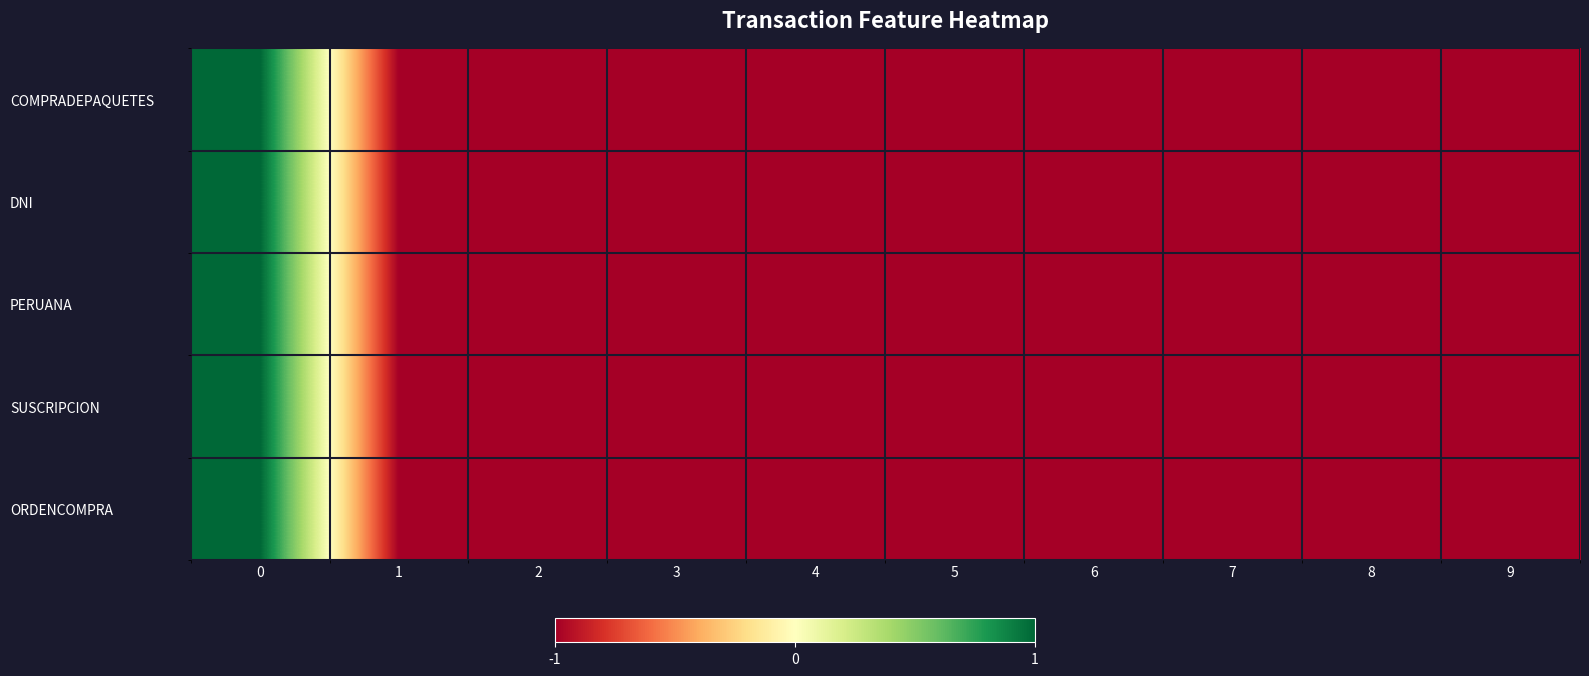

Reading left to right, transcribe all the data shown in this chart.

COMPRADEPAQUETES: 0=1	1=-1	2=-1	3=-1	4=-1	5=-1	6=-1	7=-1	8=-1	9=-1
DNI: 0=1	1=-1	2=-1	3=-1	4=-1	5=-1	6=-1	7=-1	8=-1	9=-1
PERUANA: 0=1	1=-1	2=-1	3=-1	4=-1	5=-1	6=-1	7=-1	8=-1	9=-1
SUSCRIPCION: 0=1	1=-1	2=-1	3=-1	4=-1	5=-1	6=-1	7=-1	8=-1	9=-1
ORDENCOMPRA: 0=1	1=-1	2=-1	3=-1	4=-1	5=-1	6=-1	7=-1	8=-1	9=-1